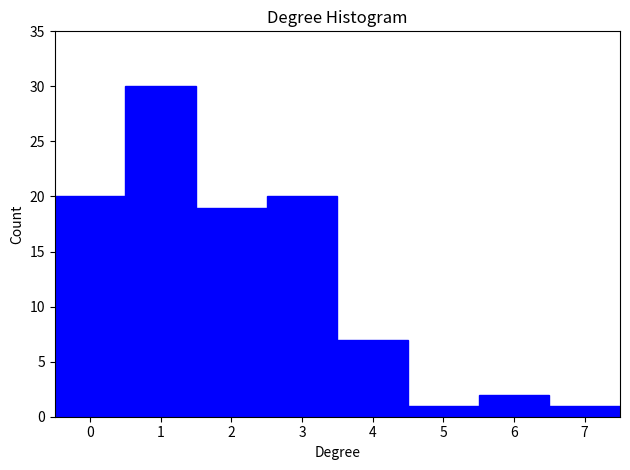

Reading left to right, transcribe this chart: for each bar, give the range it covers on the x-axis and its height. The values are not printed on the chart, so give them approximately, as read against the axis.

-0.5 to 0.5: 20
0.5 to 1.5: 30
1.5 to 2.5: 19
2.5 to 3.5: 20
3.5 to 4.5: 7
4.5 to 5.5: 1
5.5 to 6.5: 2
6.5 to 7.5: 1